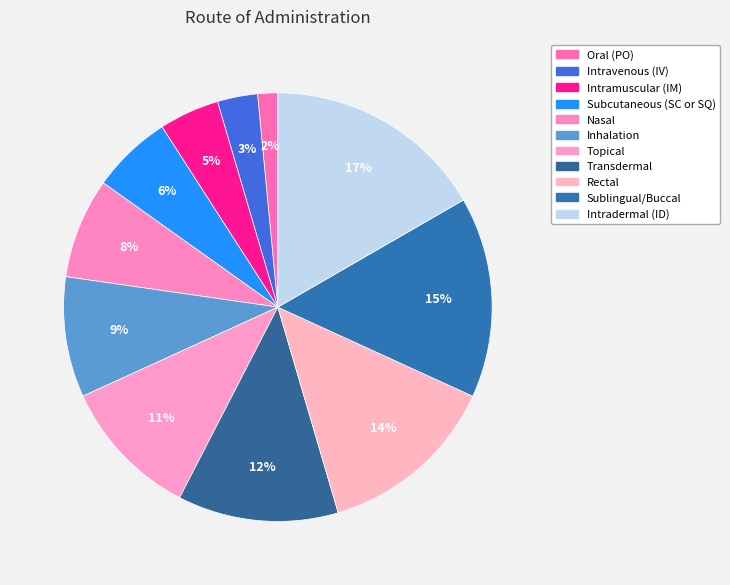

What is the largest slice in the pie chart?

Intradermal (ID)